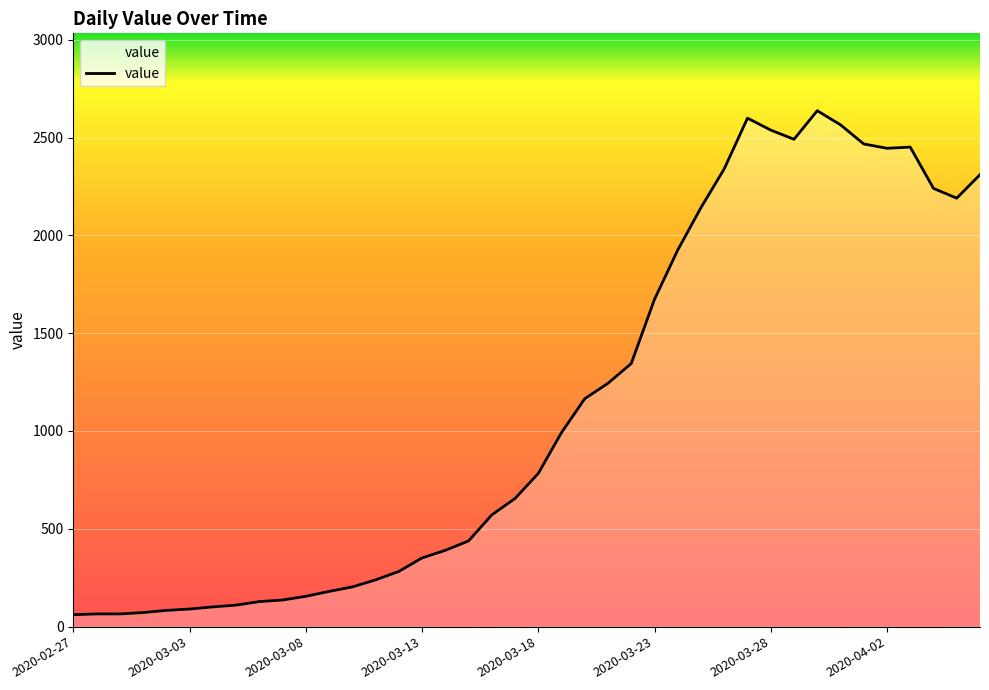

What is the difference between the maximum and minimum values?

2576